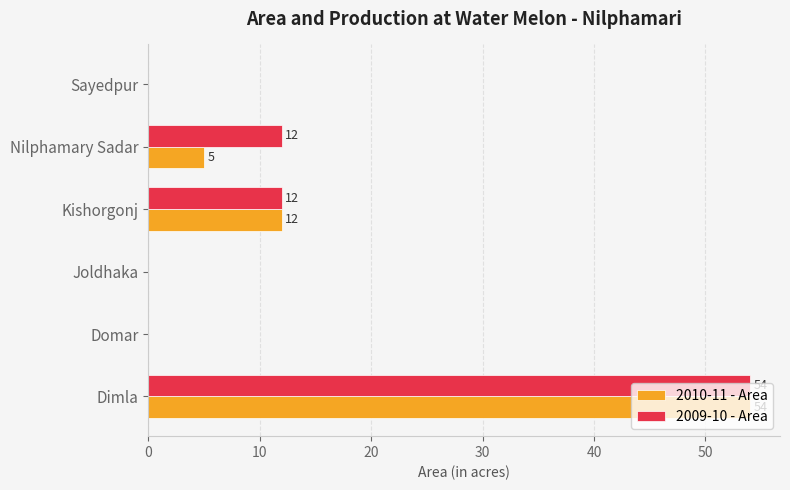

True or false: 2010-11 - Area has a value of -37 at Joldhaka.

False